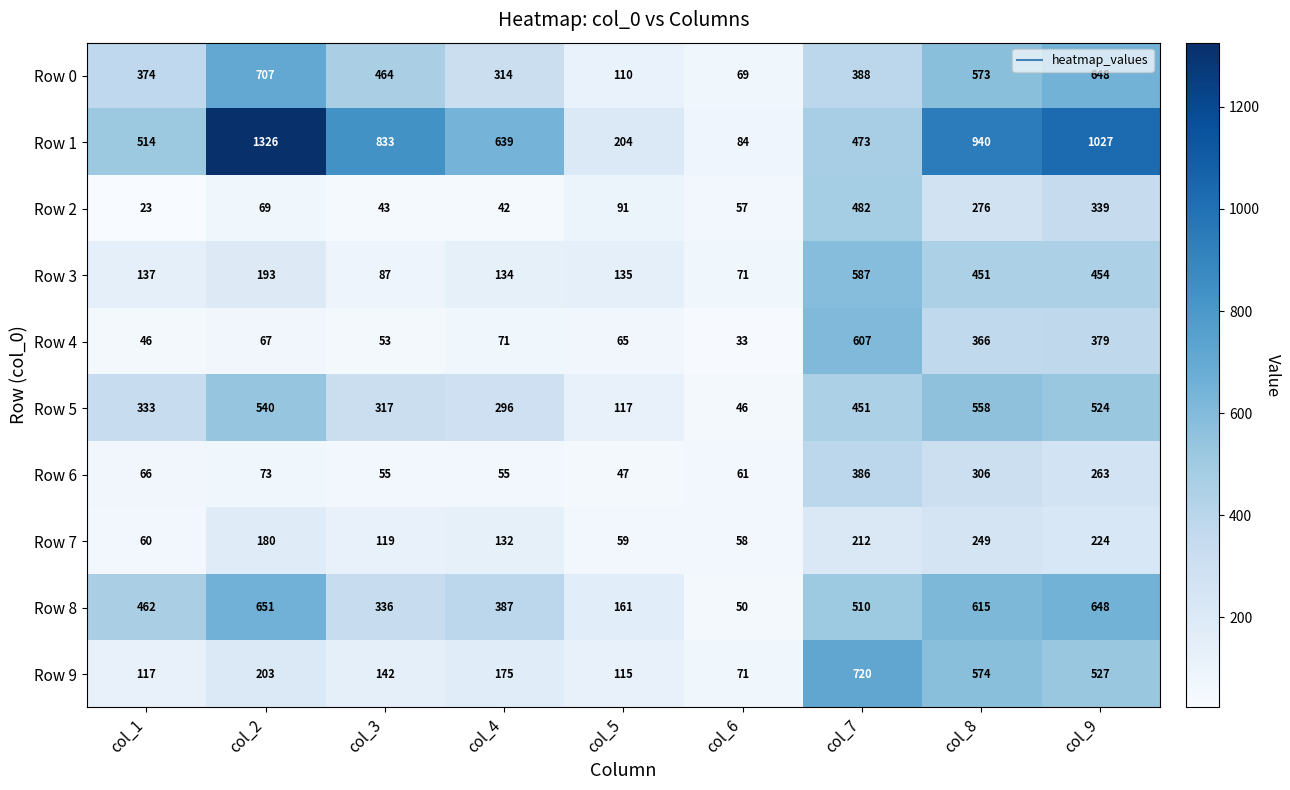

How many series are shown in this chart?

10